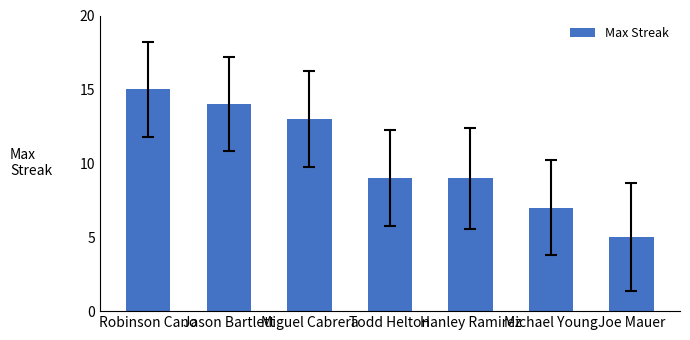

Read the value at Todd Helton.

9